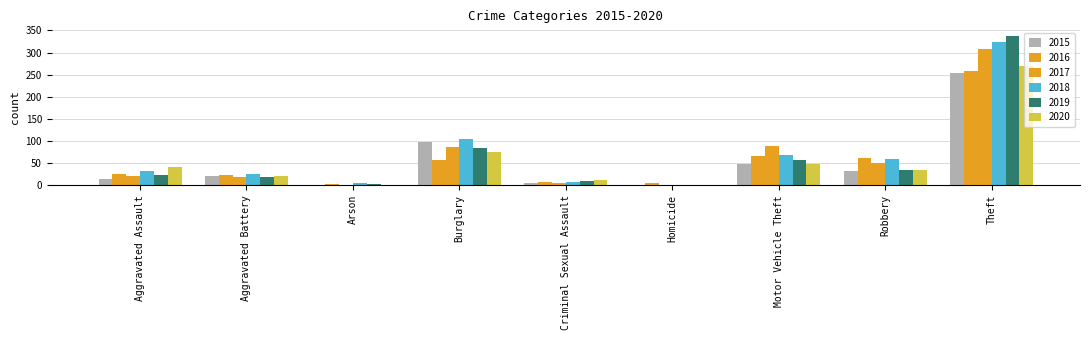

Reading left to right, extract all data points from this chart.

2015: 13	20	1	98	5	1	49	31	253
2016: 26	24	2	58	8	4	65	61	258
2017: 21	18	1	87	6	1	89	50	307
2018: 32	25	4	104	8	1	68	60	323
2019: 24	19	2	83	9	1	56	35	338
2020: 40	20	0	76	11	1	48	35	269